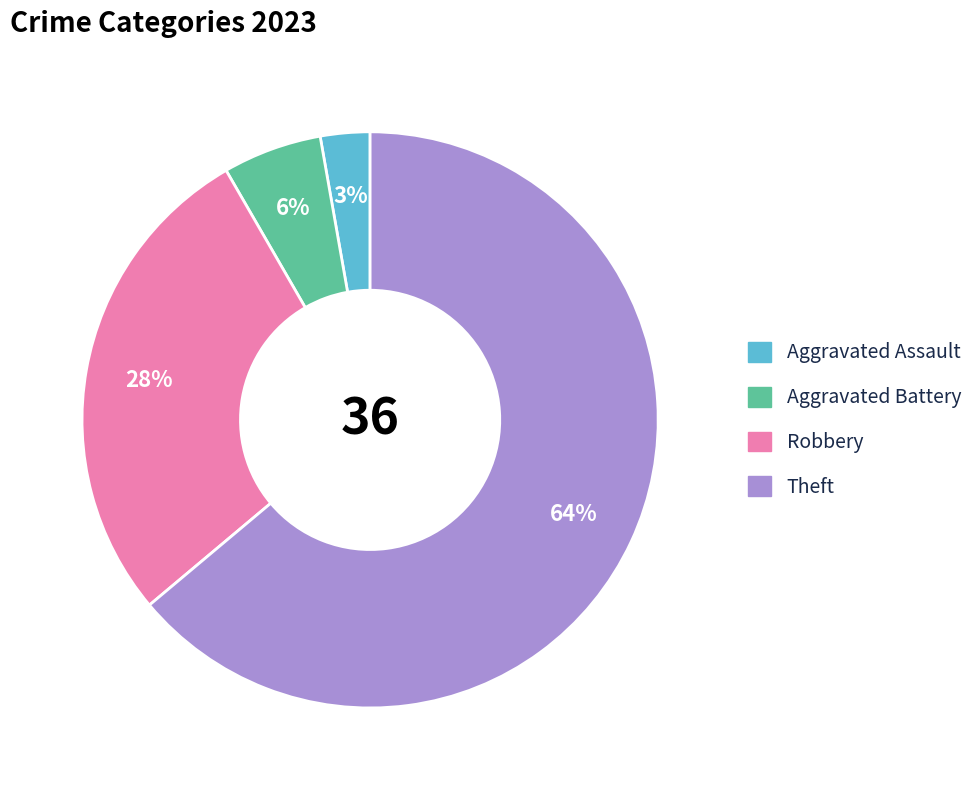

Is there a majority slice in this chart?

Yes